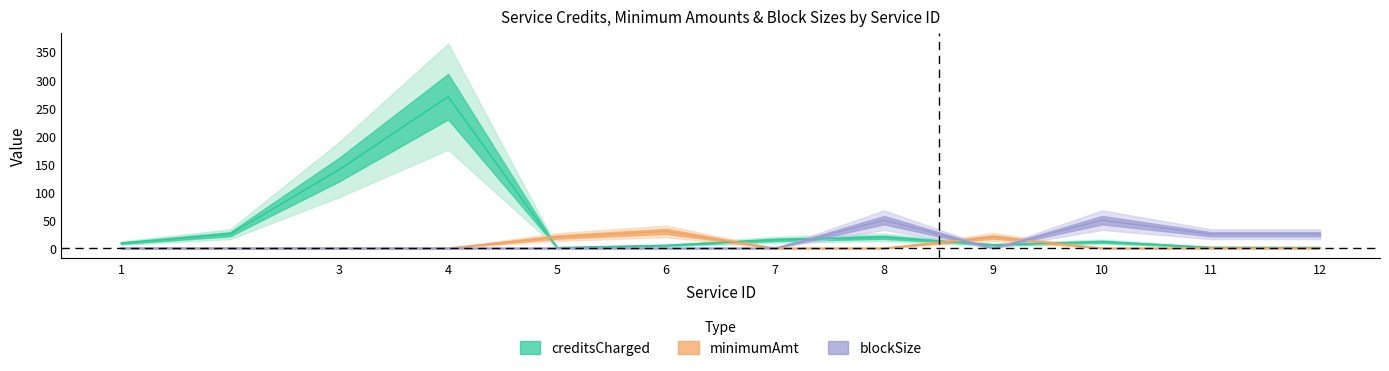

What is the value of the blockSize point at the 12th from the left?

25.0